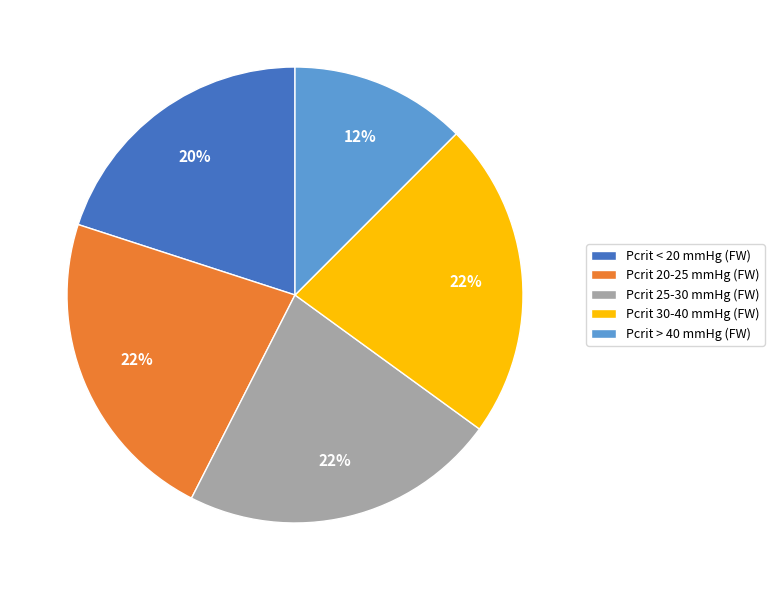

What is the smallest slice in the pie chart?

Pcrit > 40 mmHg (FW)